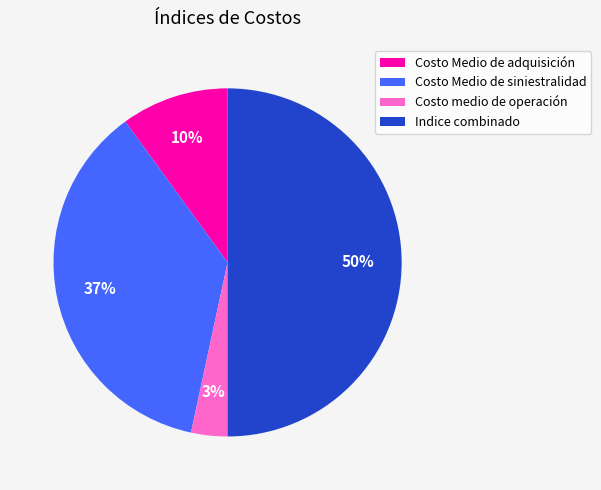

To the nearest percent, what is the combined percentage of Indice combinado and Costo Medio de adquisición?

60%